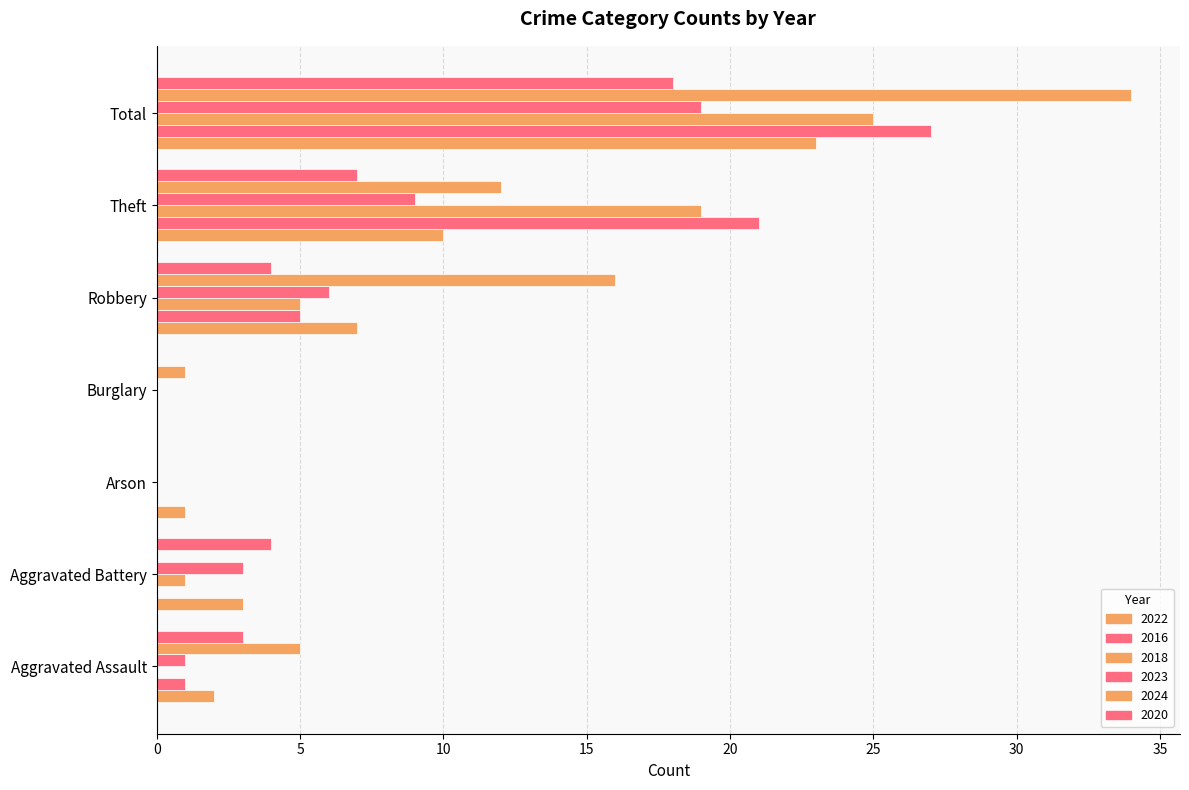

Count the number of data series in this chart.

6